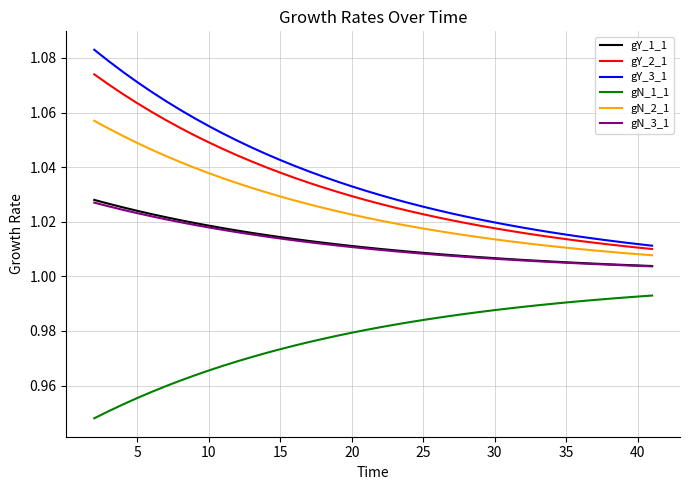

How many lines are shown in the chart?

6